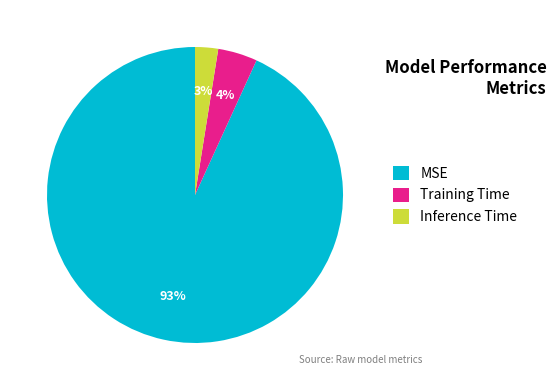

True or false: Training Time accounts for 17% of the total.

False